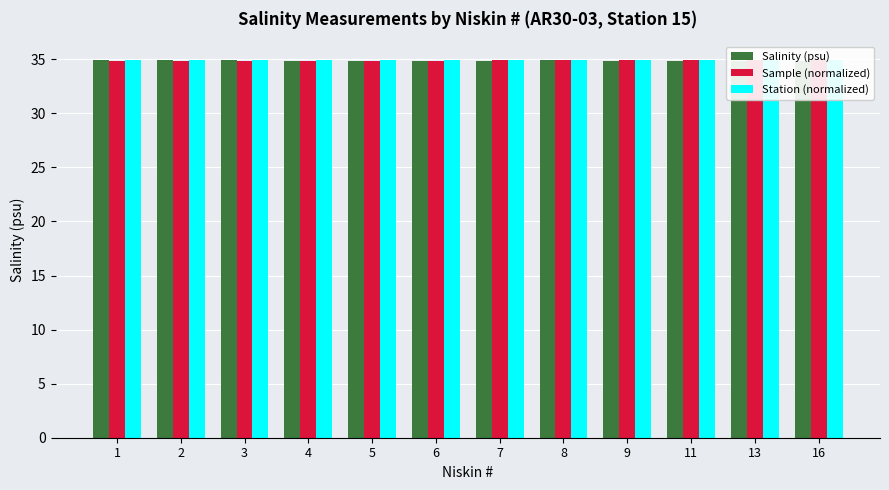

What is the highest value of the Station (normalized) series?

34.9